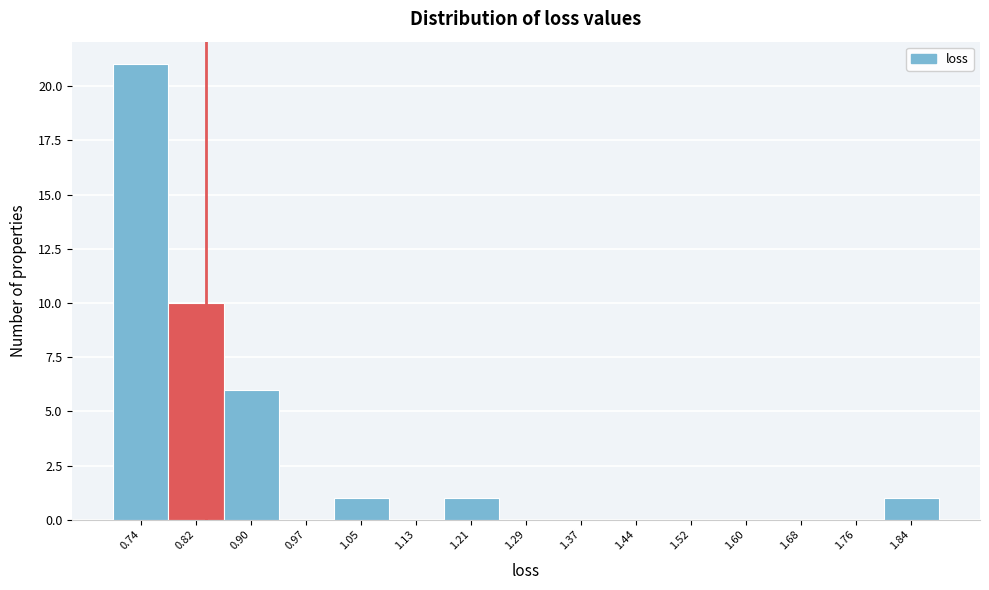

Reading left to right, what are all the values shown in this chart?

0.74=21	0.82=10	0.90=6	0.97=0	1.05=1	1.13=0	1.21=1	1.29=0	1.37=0	1.44=0	1.52=0	1.60=0	1.68=0	1.76=0	1.84=1